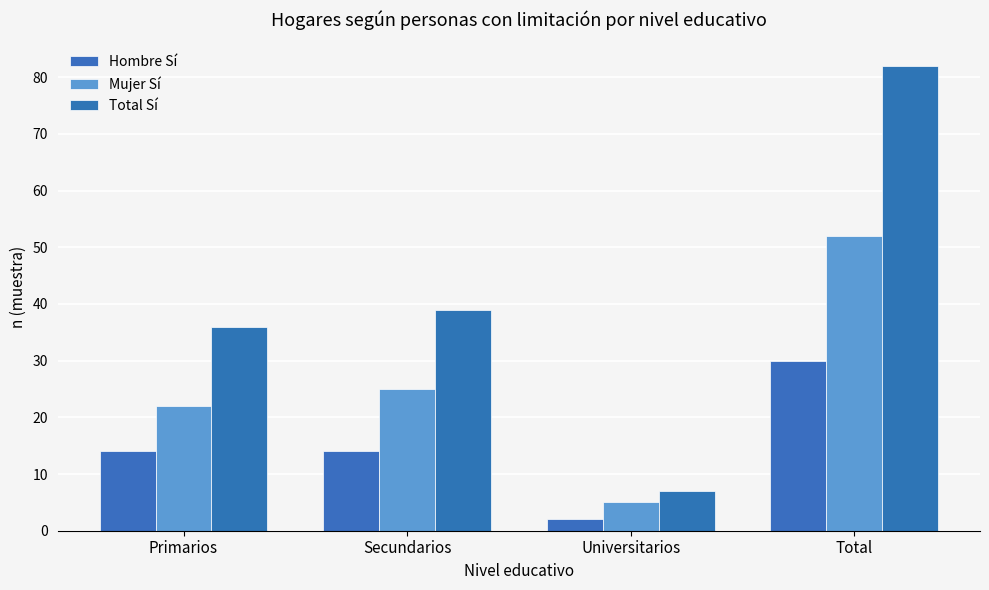

What is the total value across all series at Primarios?

72